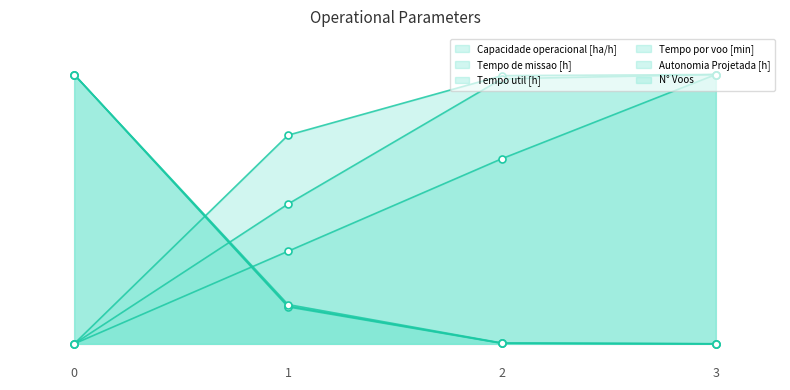

The N° Voos series shows 0.0 at 2. True or false?

False